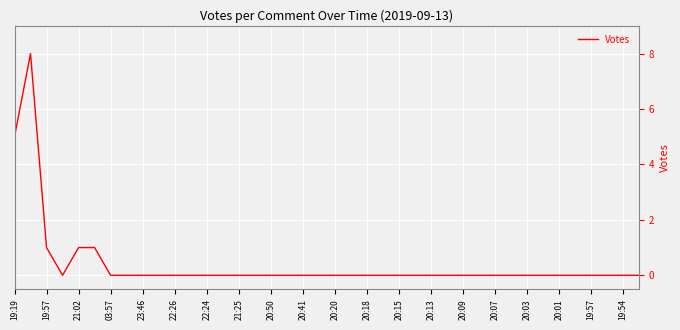

What is the difference between the maximum and minimum values?

8